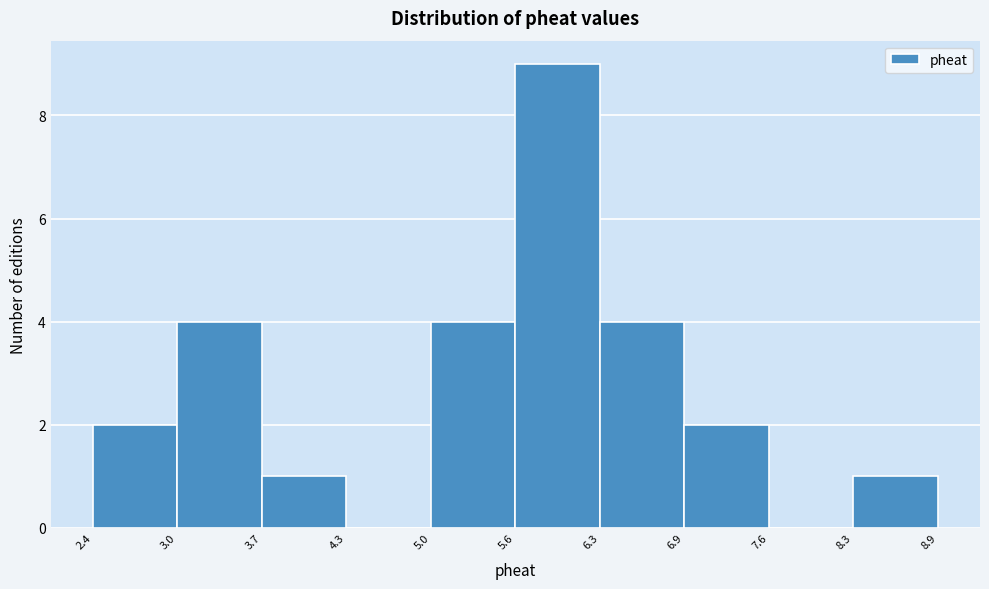

Which range on the x-axis has the tallest bar?

5.6 to 6.3